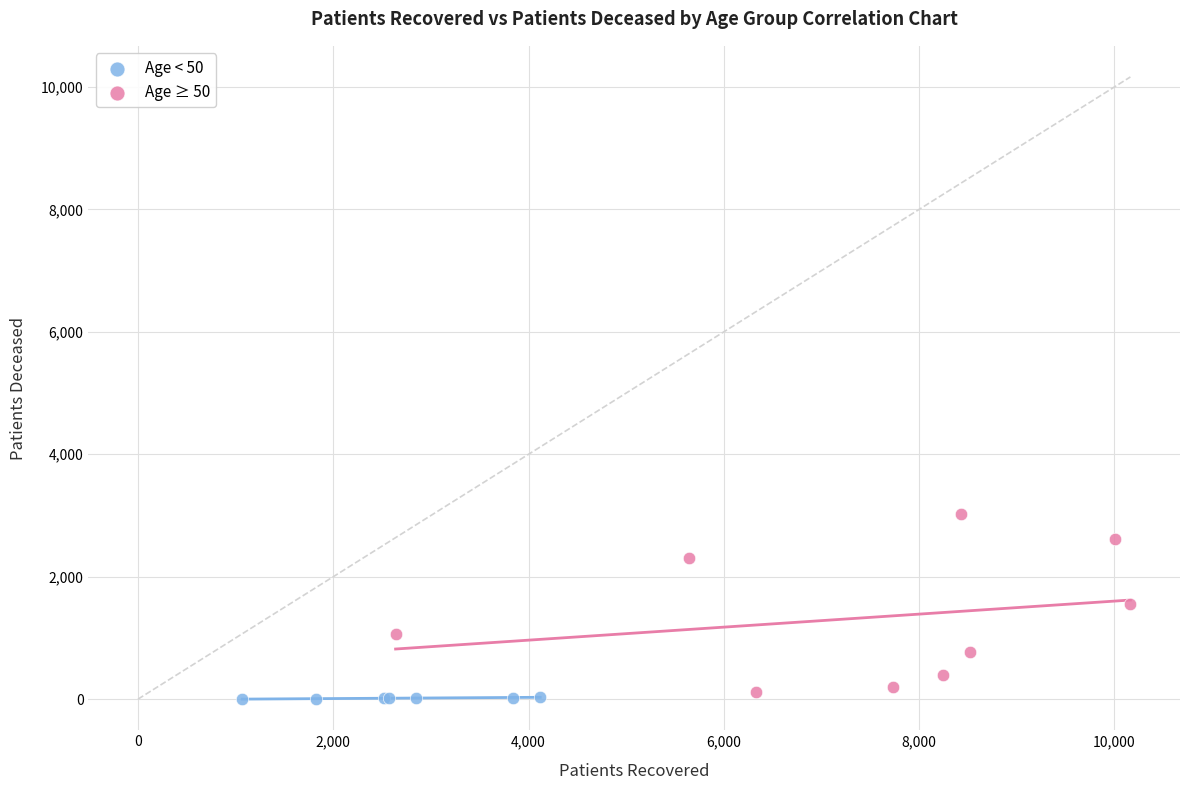

Which series has the largest Y range (max minus min)?

Age ≥ 50